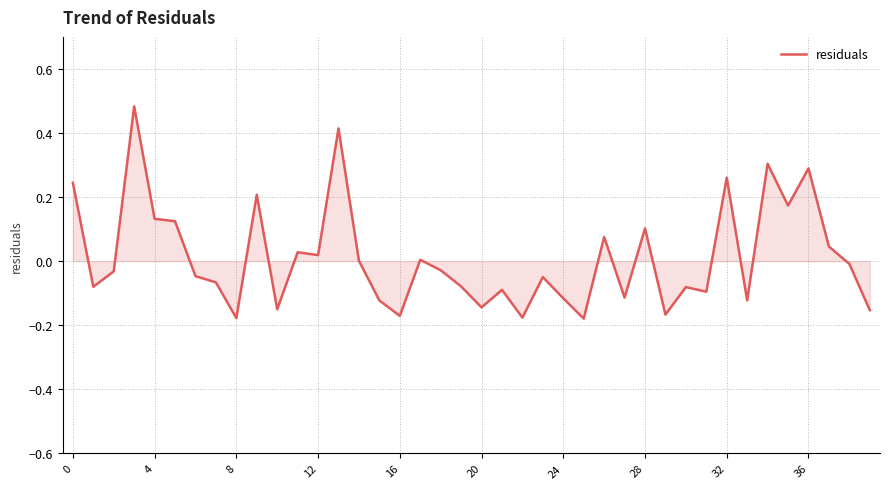

What is the difference between the maximum and minimum values?

0.7